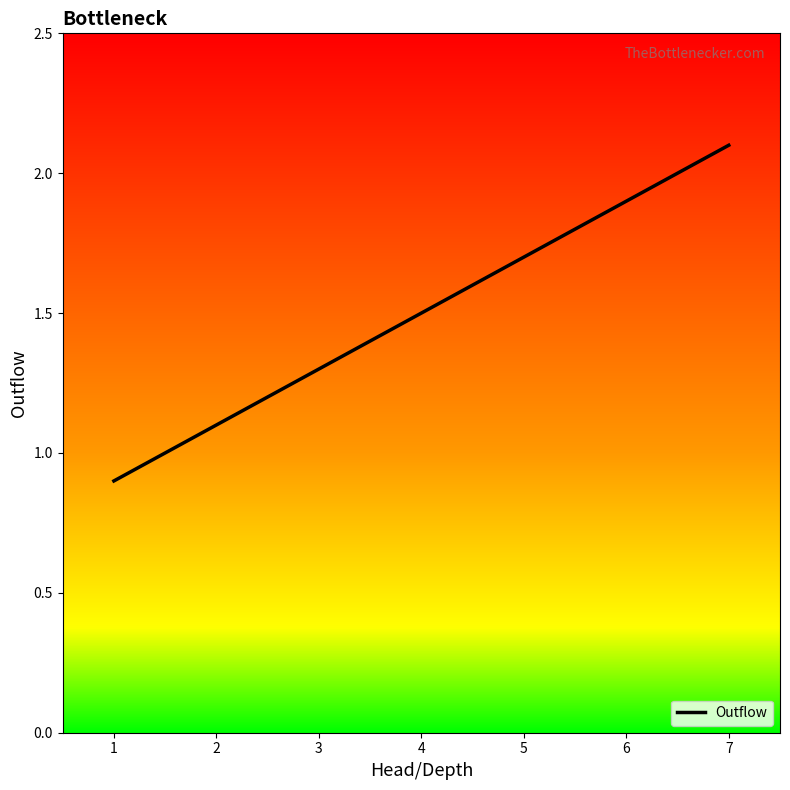

What is the minimum value shown in the chart?

0.9